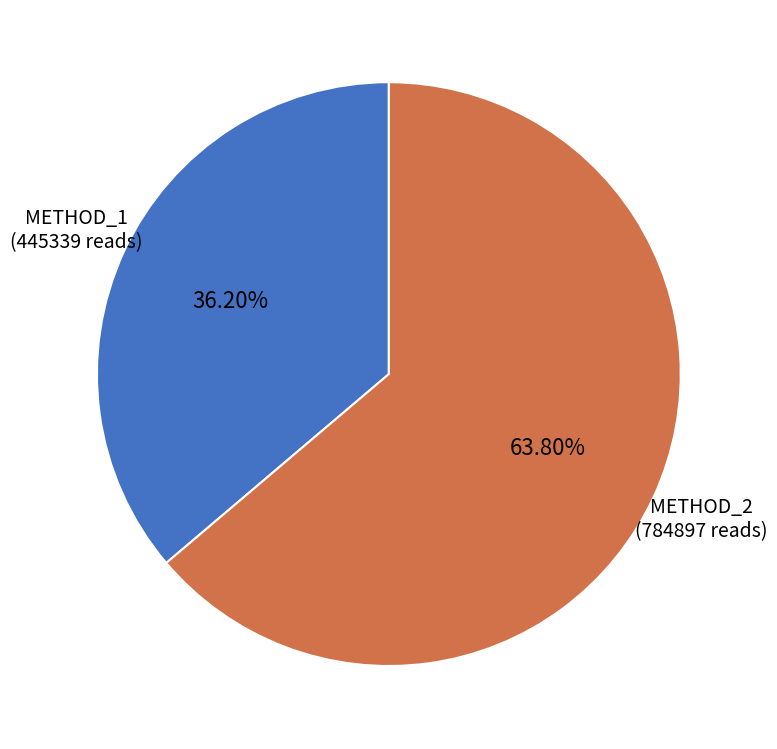

Does any single category account for the majority?

Yes